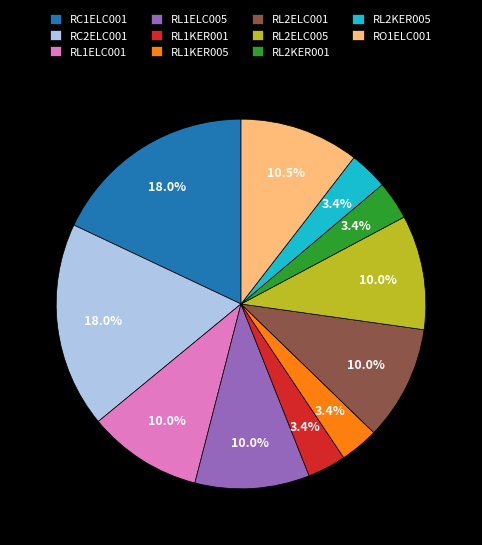

The RL2ELC001 slice represents 10% of the pie. True or false?

True